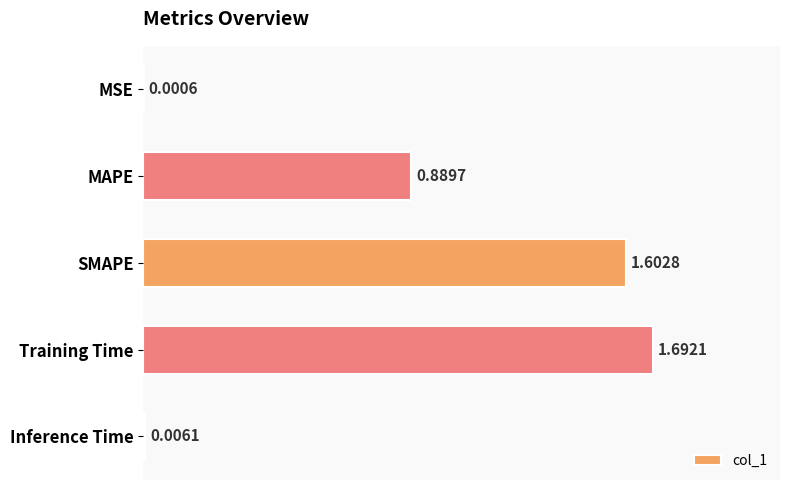

Does the chart contain stacked bars?

No